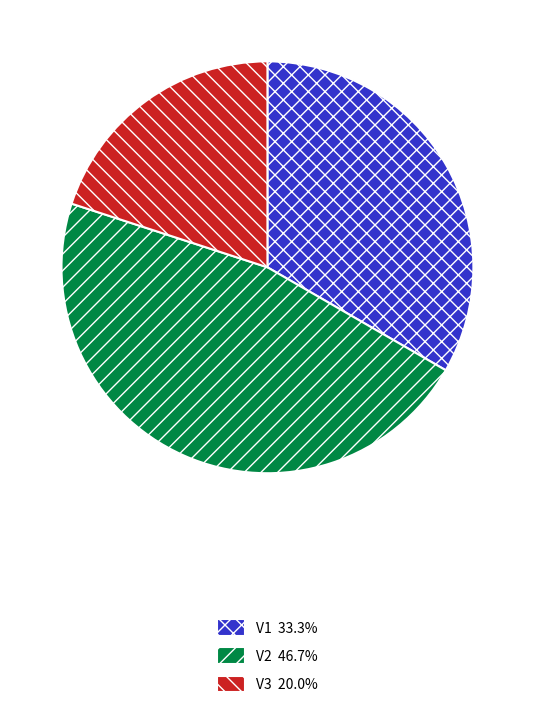

Does V1 represent more than half of the total?

No